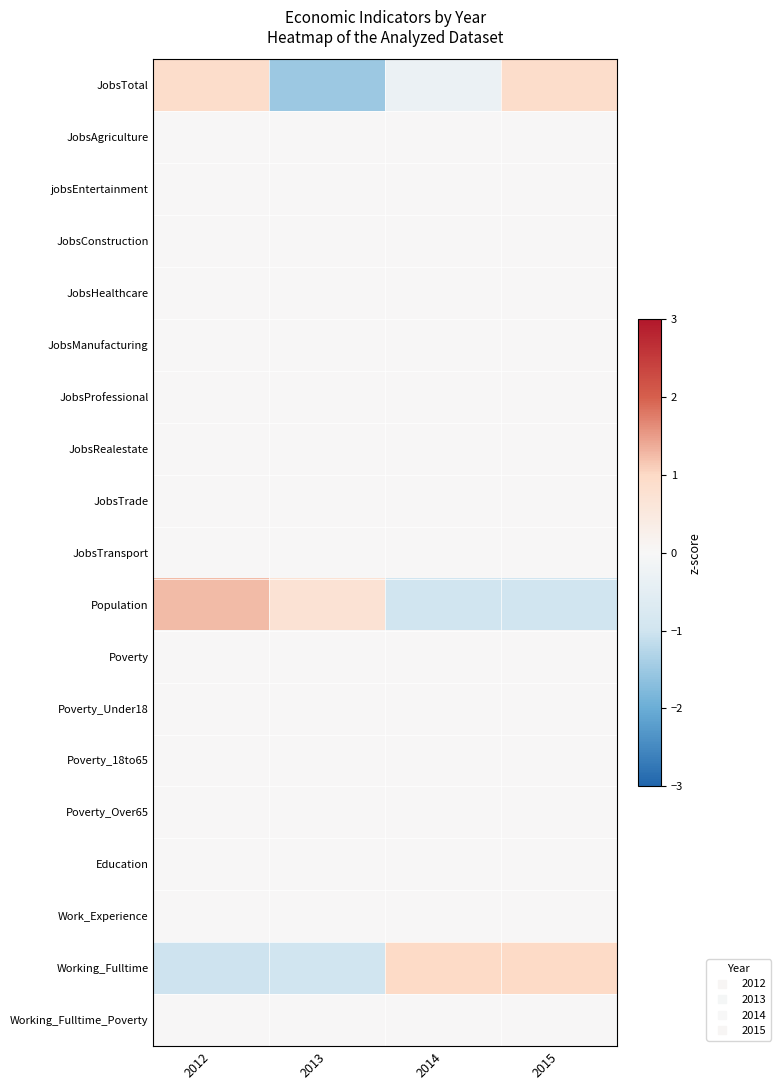

Reading left to right, extract all data points from this chart.

JobsTotal: 2012=0.9	2013=-1.5	2014=-0.3	2015=0.9
JobsAgriculture: 2012=0.0	2013=0.0	2014=0.0	2015=0.0
jobsEntertainment: 2012=0.0	2013=0.0	2014=0.0	2015=0.0
JobsConstruction: 2012=0.0	2013=0.0	2014=0.0	2015=0.0
JobsHealthcare: 2012=0.0	2013=0.0	2014=0.0	2015=0.0
JobsManufacturing: 2012=0.0	2013=0.0	2014=0.0	2015=0.0
JobsProfessional: 2012=0.0	2013=0.0	2014=0.0	2015=0.0
JobsRealestate: 2012=0.0	2013=0.0	2014=0.0	2015=0.0
JobsTrade: 2012=0.0	2013=0.0	2014=0.0	2015=0.0
JobsTransport: 2012=0.0	2013=0.0	2014=0.0	2015=0.0
Population: 2012=1.3	2013=0.7	2014=-1.0	2015=-1.0
Poverty: 2012=0.0	2013=0.0	2014=0.0	2015=0.0
Poverty_Under18: 2012=0.0	2013=0.0	2014=0.0	2015=0.0
Poverty_18to65: 2012=0.0	2013=0.0	2014=0.0	2015=0.0
Poverty_Over65: 2012=0.0	2013=0.0	2014=0.0	2015=0.0
Education: 2012=0.0	2013=0.0	2014=0.0	2015=0.0
Work_Experience: 2012=0.0	2013=0.0	2014=0.0	2015=0.0
Working_Fulltime: 2012=-1.0	2013=-1.0	2014=1.0	2015=1.0
Working_Fulltime_Poverty: 2012=0.0	2013=0.0	2014=0.0	2015=0.0